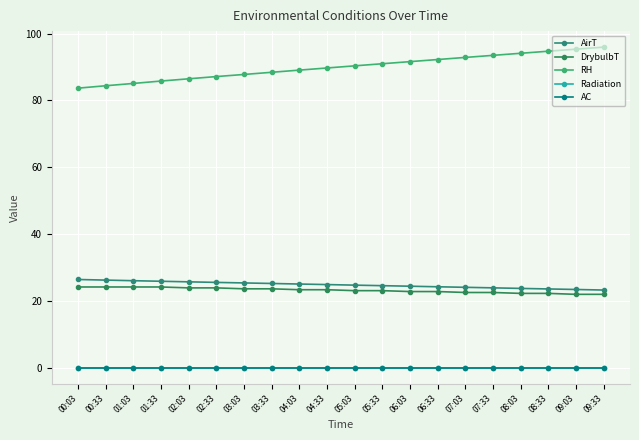

At how many categories does at least one series exceed 90?

10